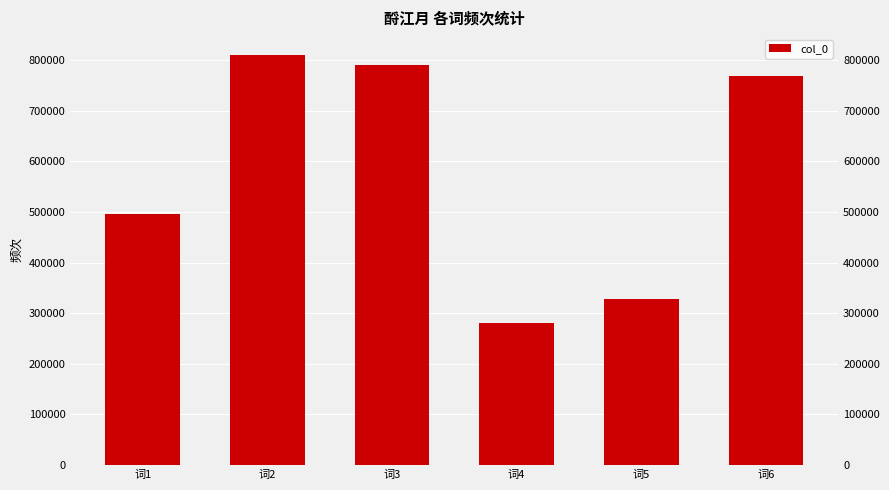

Are the bars grouped side by side (vs. stacked)?

No